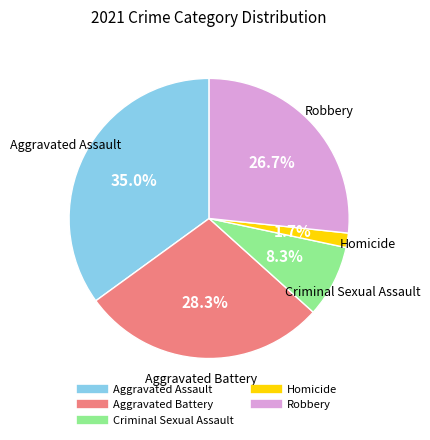

What is the ratio of the value at Robbery to the value at Aggravated Battery?

0.9